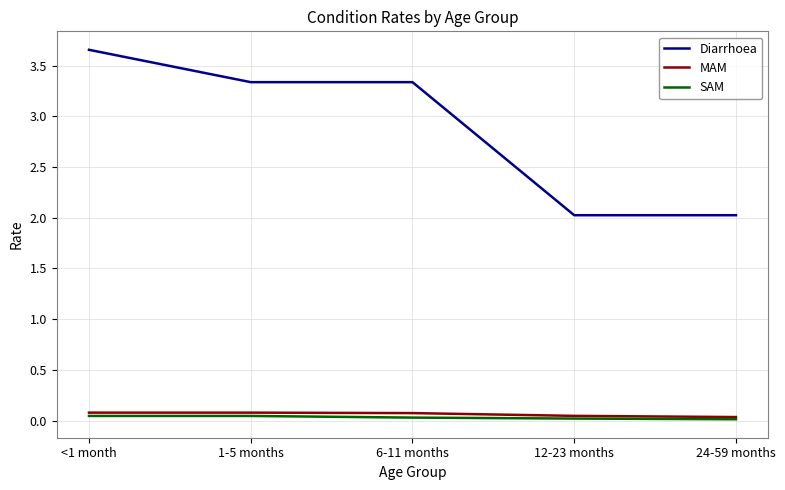

Which series has the largest total across all categories?

Diarrhoea